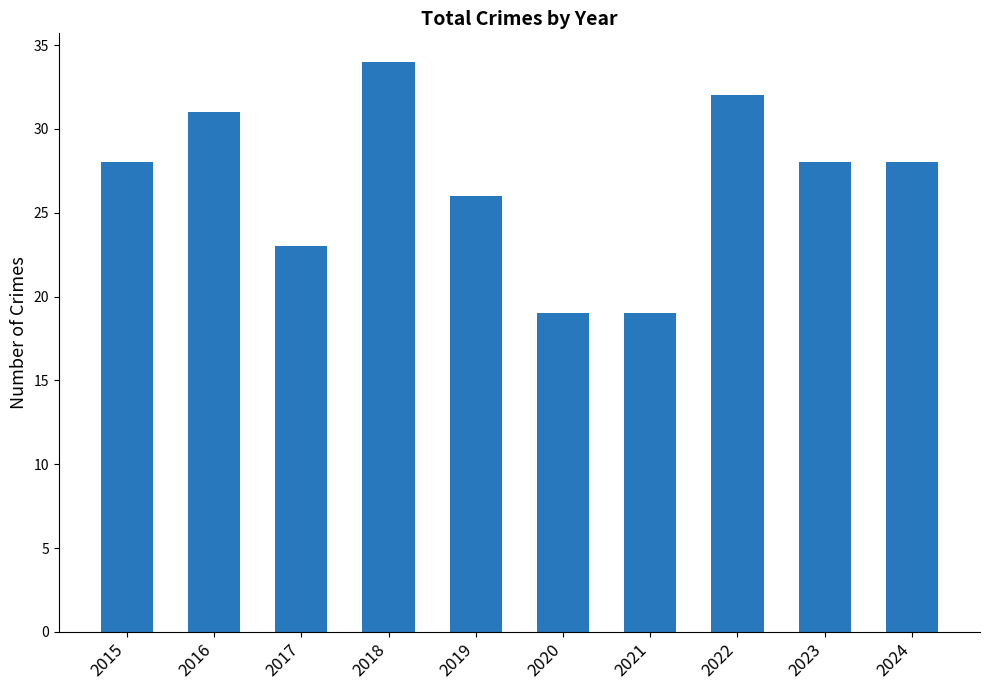

Which label corresponds to the largest value in the chart?

2018